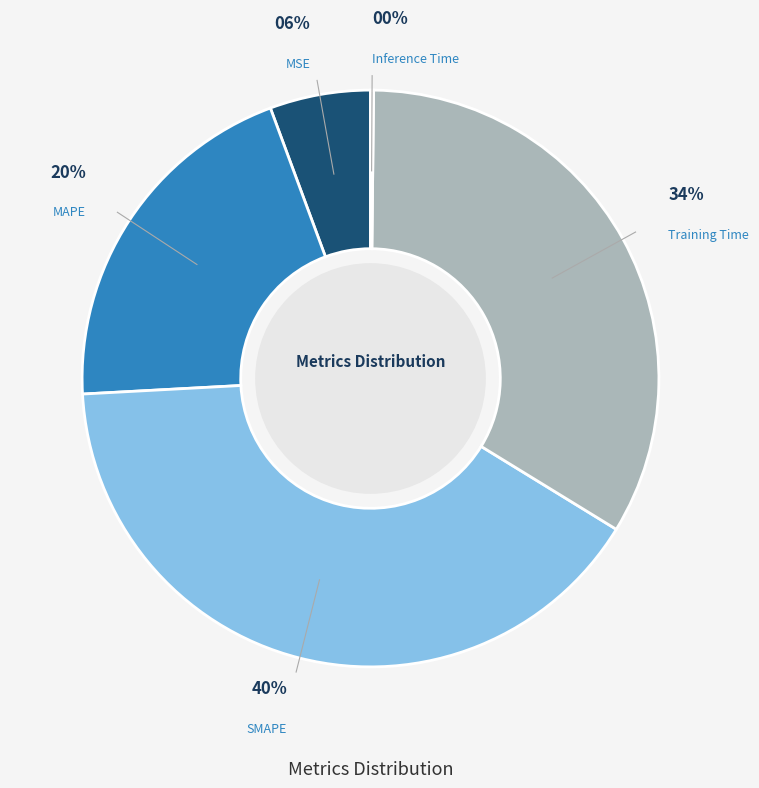

Is there a majority slice in this chart?

No